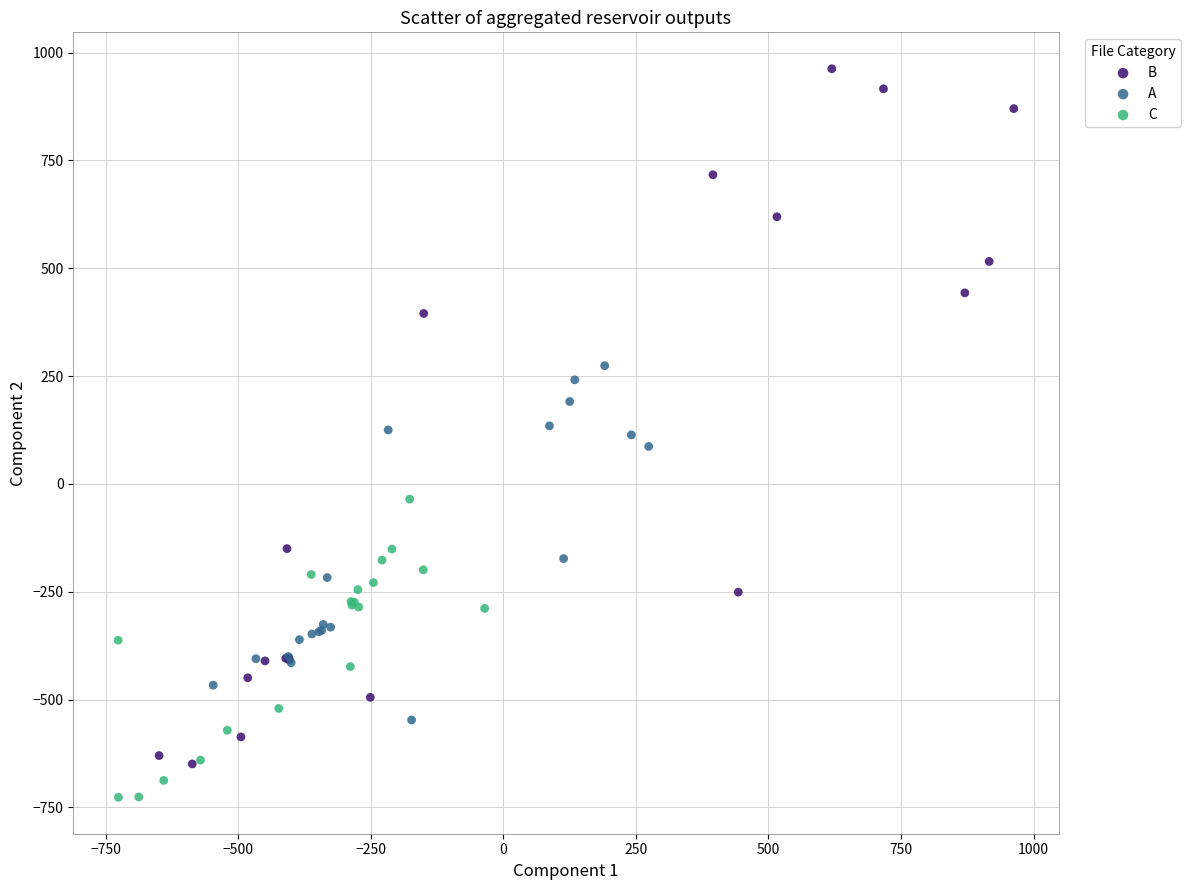

Which series reaches the maximum Y coordinate?

B